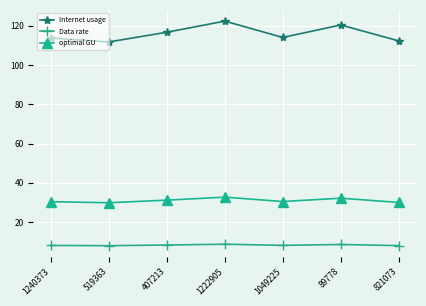

Where is Internet usage nearest to the value 117?

407213